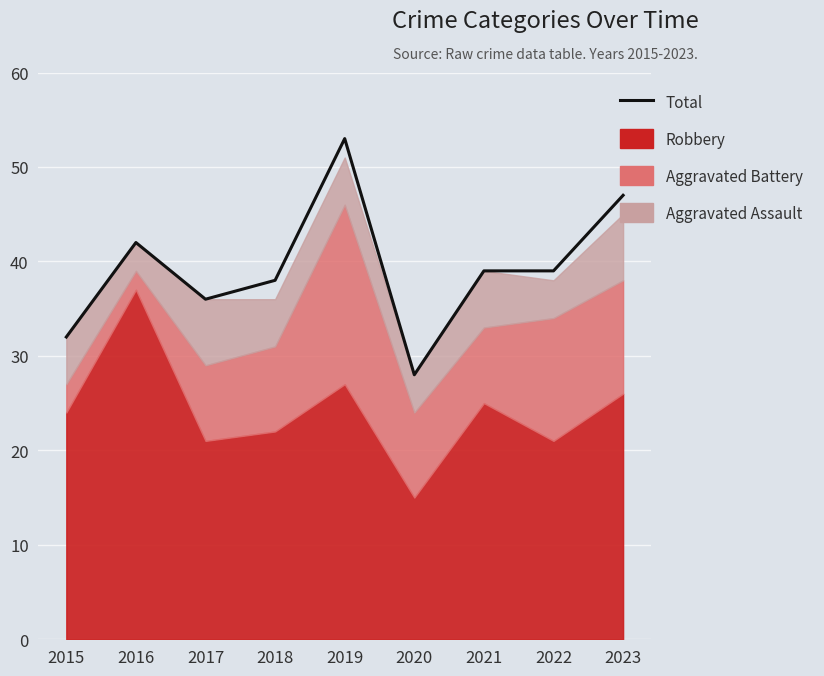

What is the difference between the maximum and second lowest values?

21